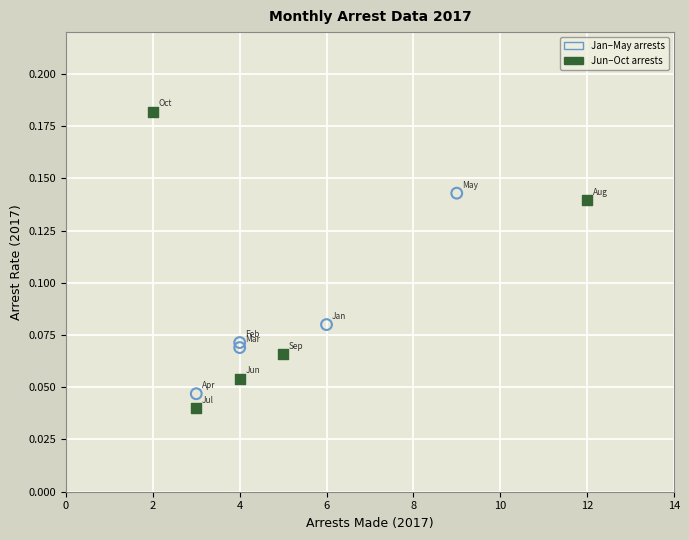

Which series has the largest Y range (max minus min)?

Jun–Oct arrests